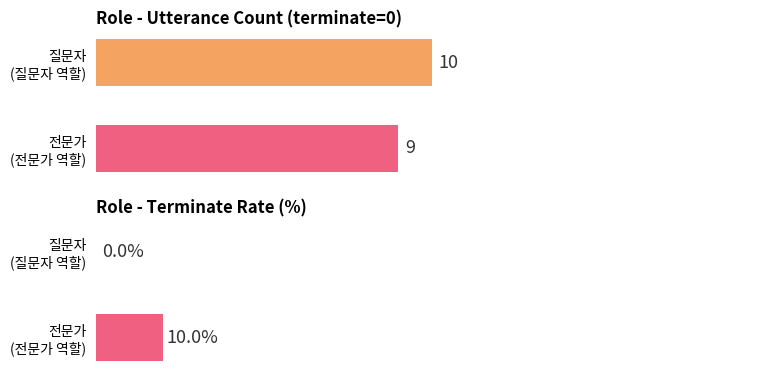

Rank the series at 0 from lowest to highest value.

질문자, 전문가